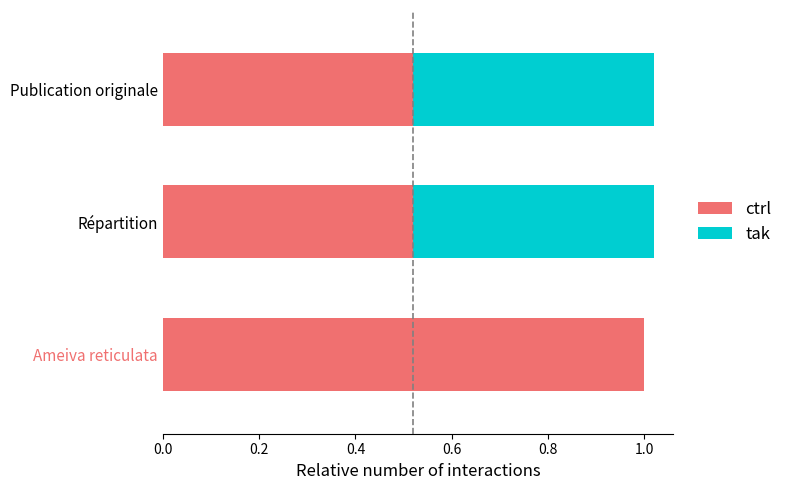

The ctrl series shows 1.0 at Ameiva reticulata. True or false?

True